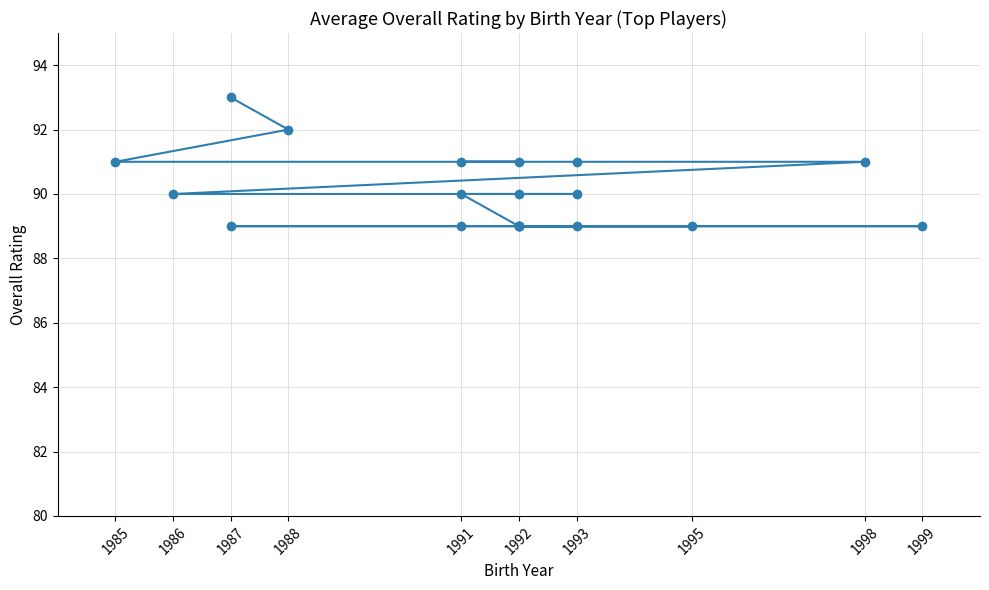

What is the average value?

90